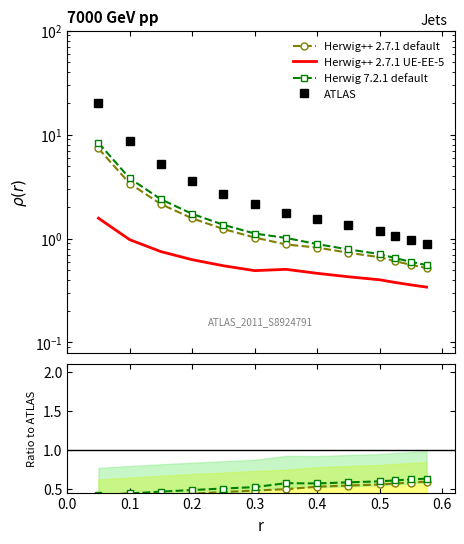

True or false: ATLAS and Herwig++ 2.7.1 default intersect in this chart.

False